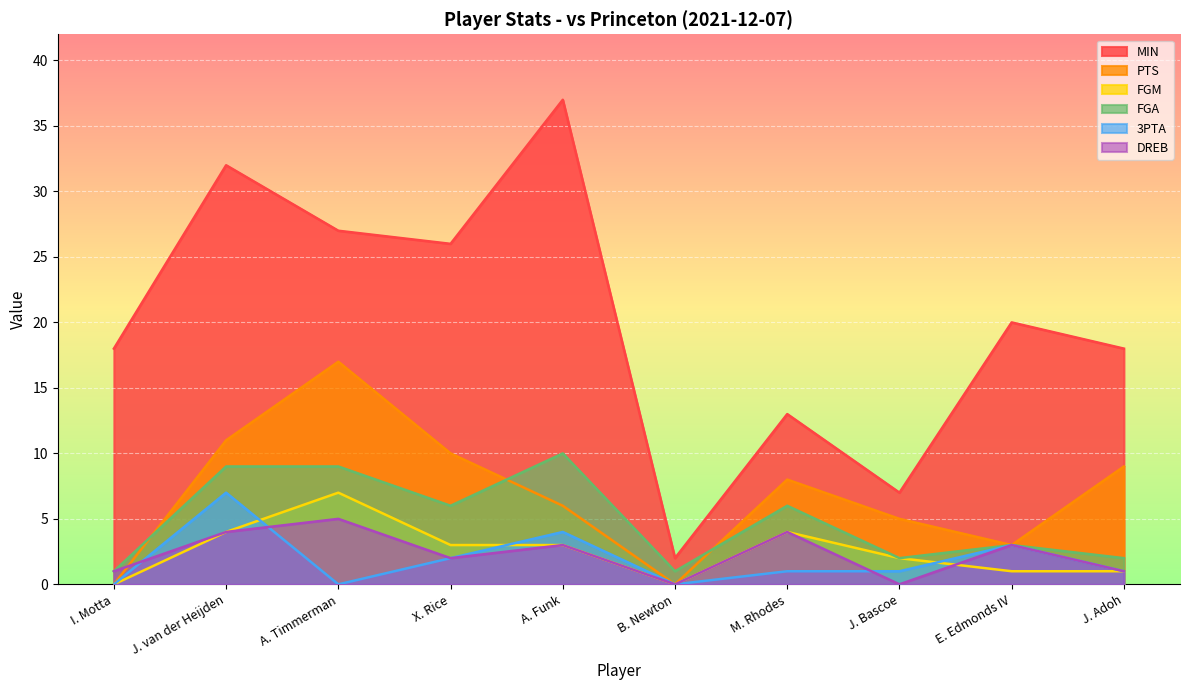

How many distinct data groups are displayed?

6